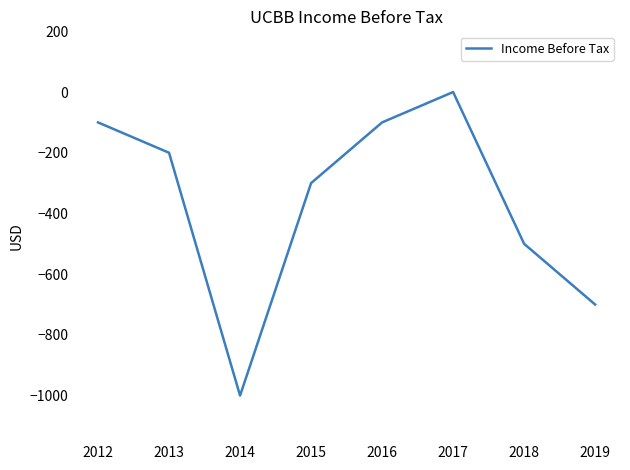

What is the minimum value shown in the chart?

-1000